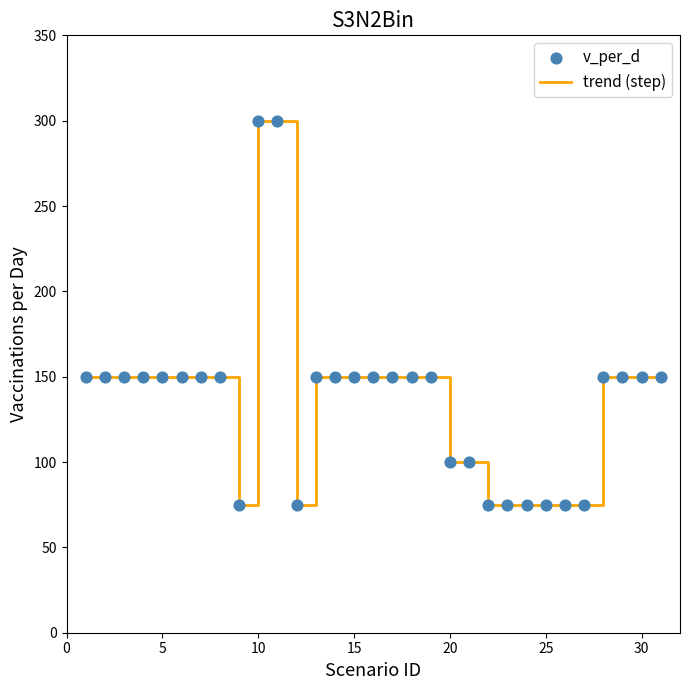

What is the difference between the maximum and minimum values?

225